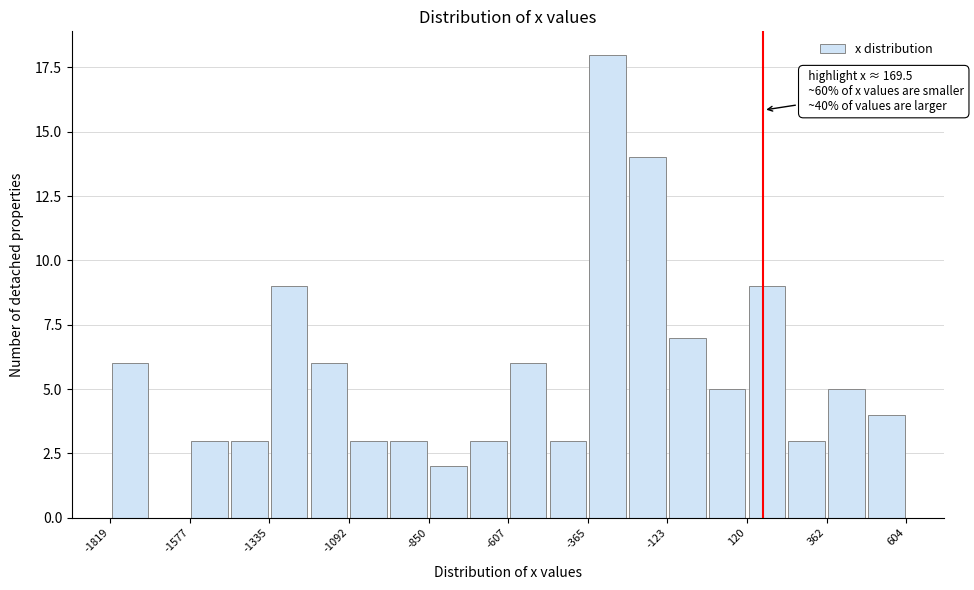

Read against the x-axis, roughly where is the centre of the tallest bar?

-300